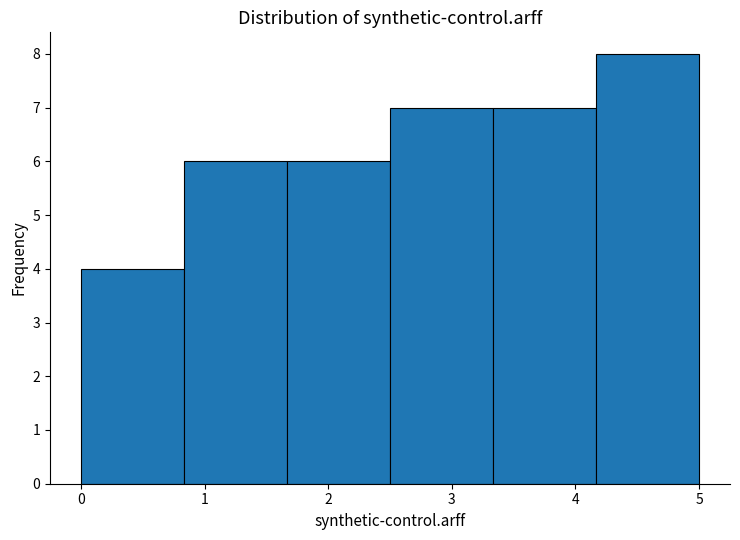

Reading left to right, list every bar in this chart as the range it spans on the x-axis followed by its height. Neither the bar edges nor the heights are printed on the chart, so give them approximately, as read against the axes.

0.0 to 0.8: 4
0.8 to 1.7: 6
1.7 to 2.5: 6
2.5 to 3.3: 7
3.3 to 4.2: 7
4.2 to 5.0: 8